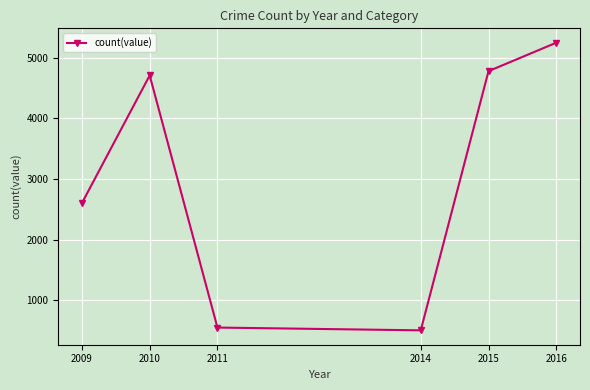

The value at 2014 is 226. True or false?

False